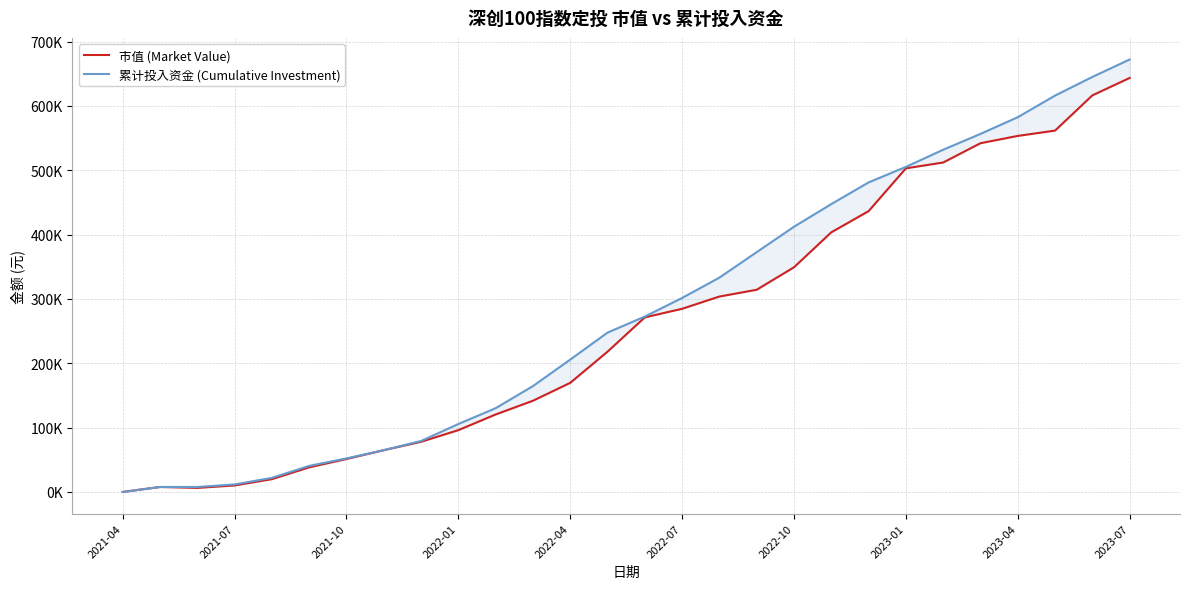

Which series has the largest total across all categories?

累计投入资金 (Cumulative Investment)